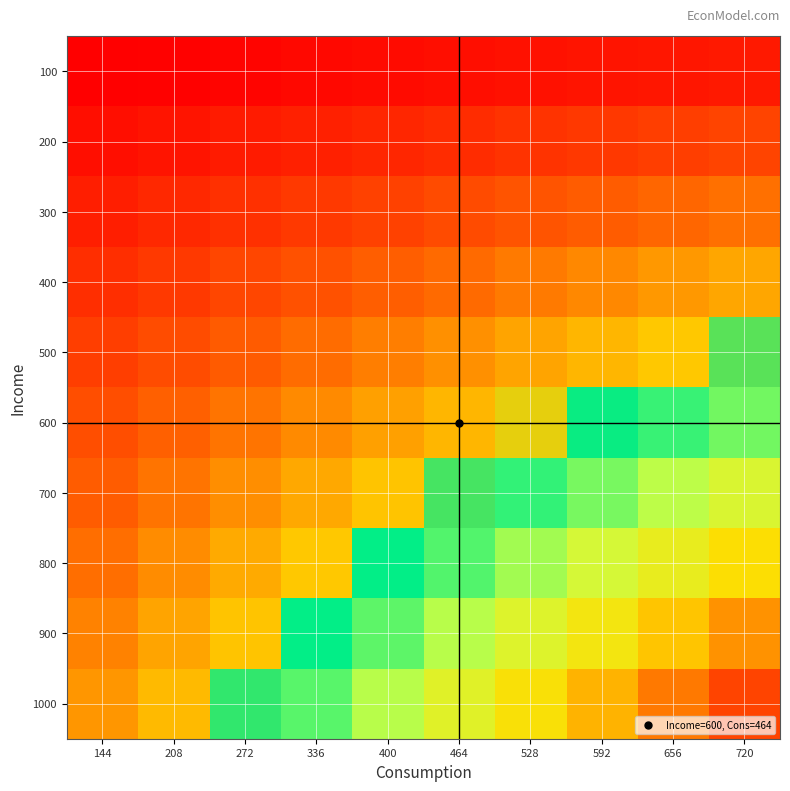

What is the spread (max minus min) of values at 336?

0.5